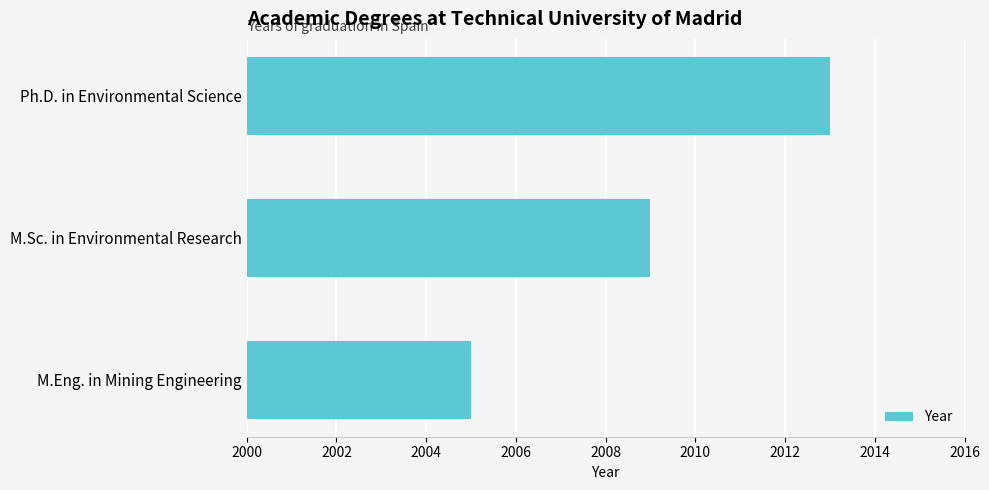

What is the change in value from Ph.D. in Environmental Science to M.Sc. in Environmental Research?

-4